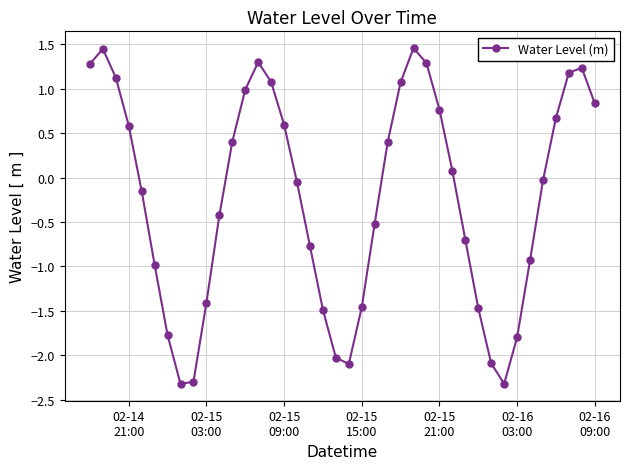

What is the difference between the maximum and minimum values?

3.8